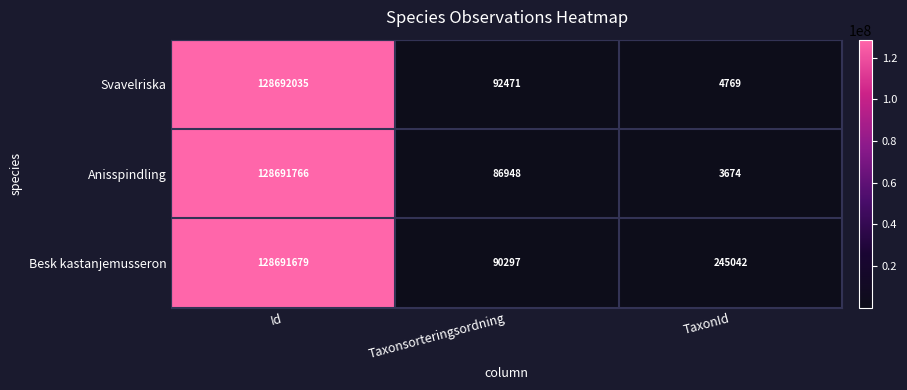

What is the sum of the Besk kastanjemusseron values at Id and Taxonsorteringsordning?

128781976